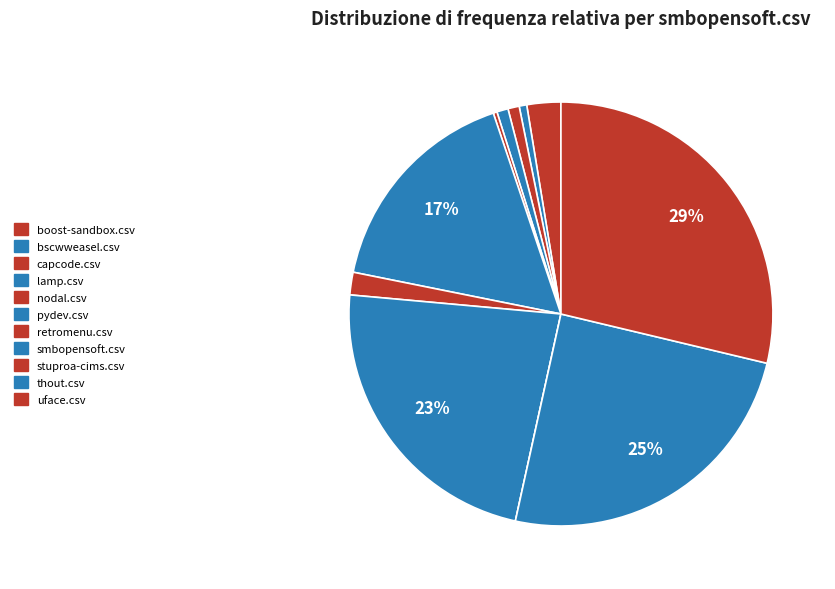

Rank the categories by value from lowest to highest.

stuproa-cims.csv, nodal.csv, bscwweasel.csv, capcode.csv, lamp.csv, retromenu.csv, boost-sandbox.csv, pydev.csv, smbopensoft.csv, thout.csv, uface.csv